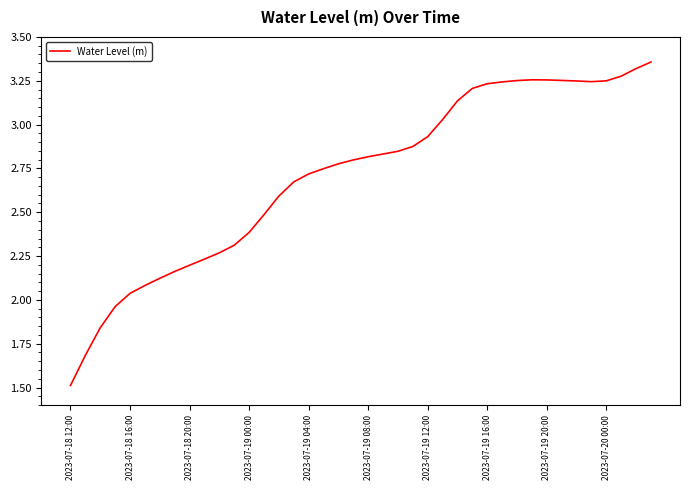

Does the chart have visible grid lines?

No